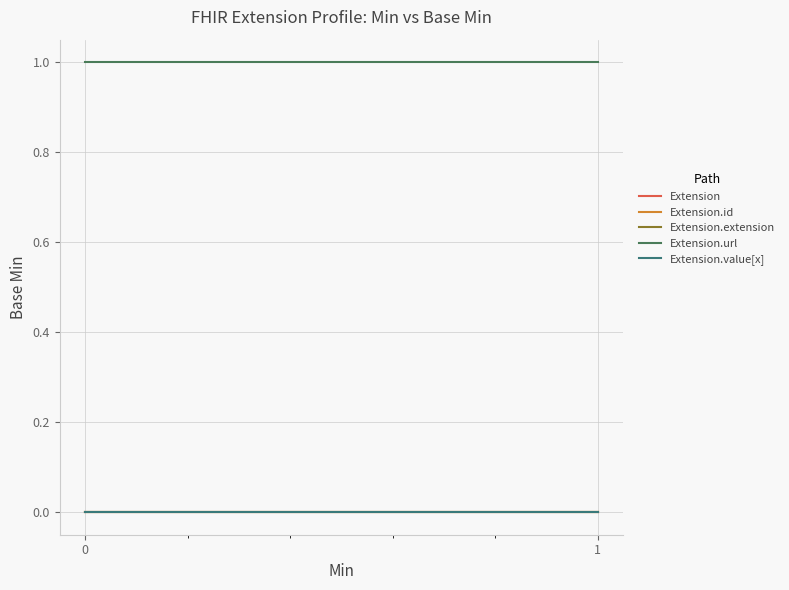

What is the total value across all series at 1?

1